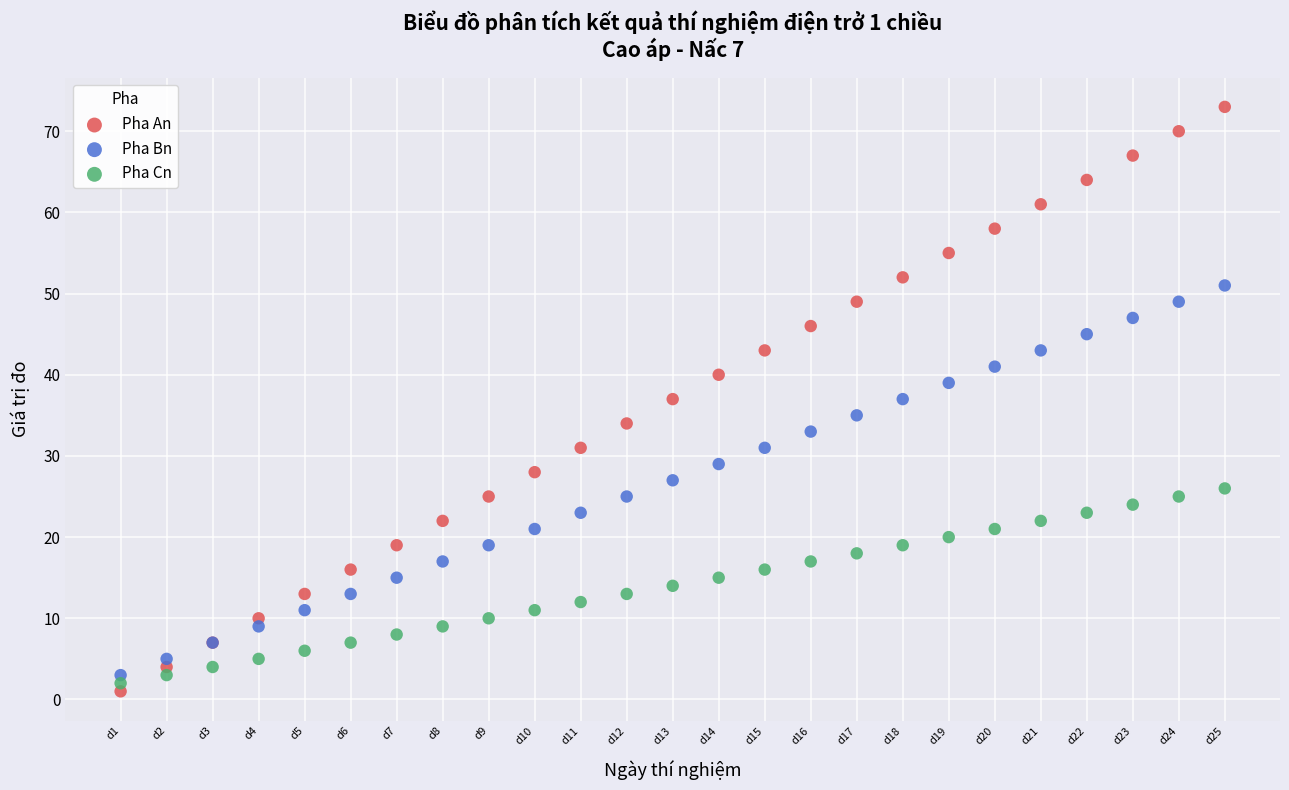

Which series has the widest spread of Y values?

Pha An